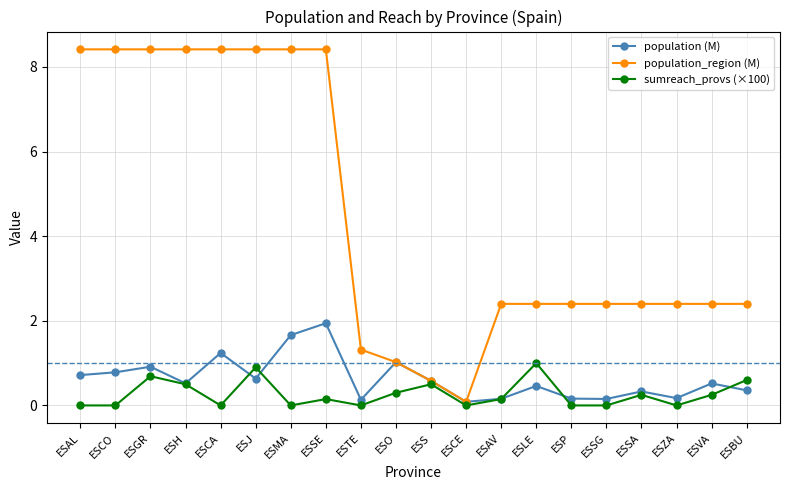

At how many categories does at least one series exceed 6?

8